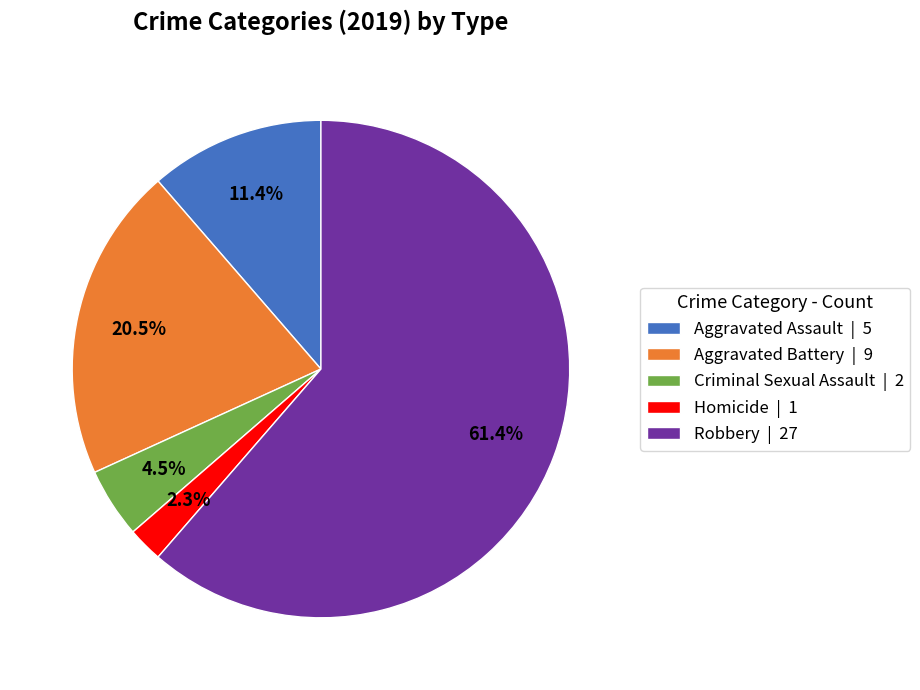

What portion of the pie excludes Aggravated Assault | 5?

88.6%